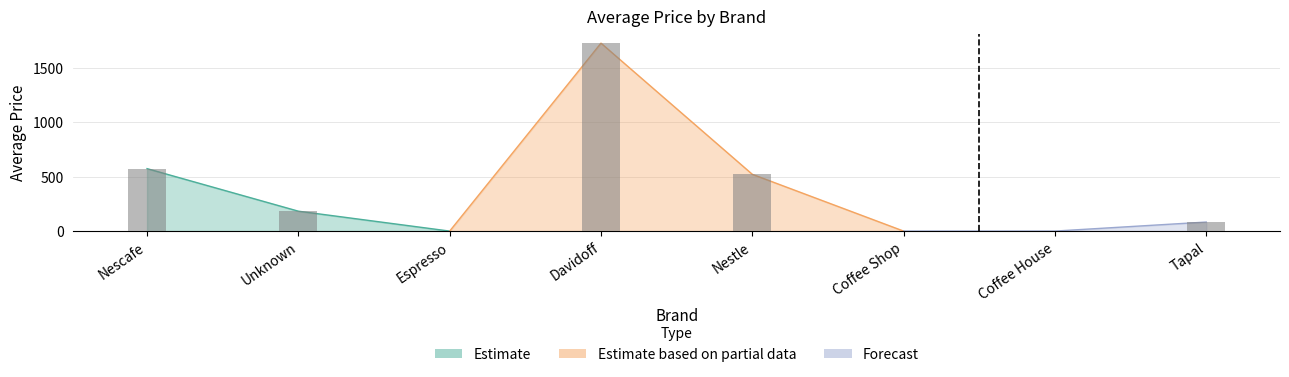

What value does the data have at Coffee Shop?

0.1